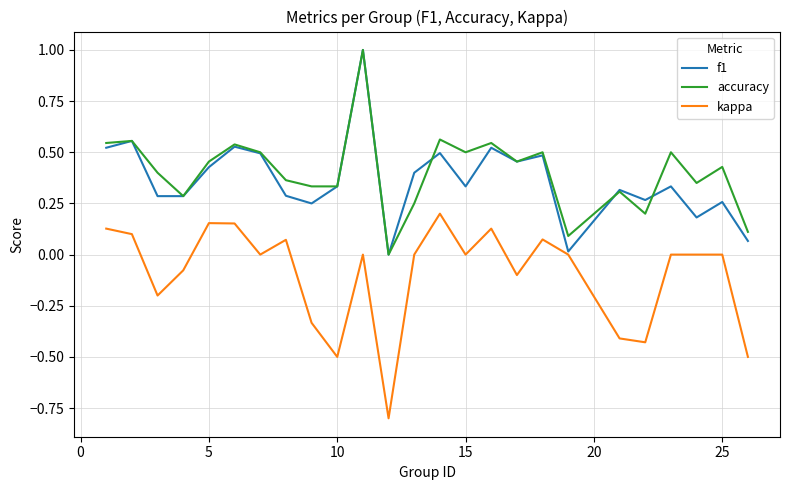

What is the greatest value displayed?

1.0